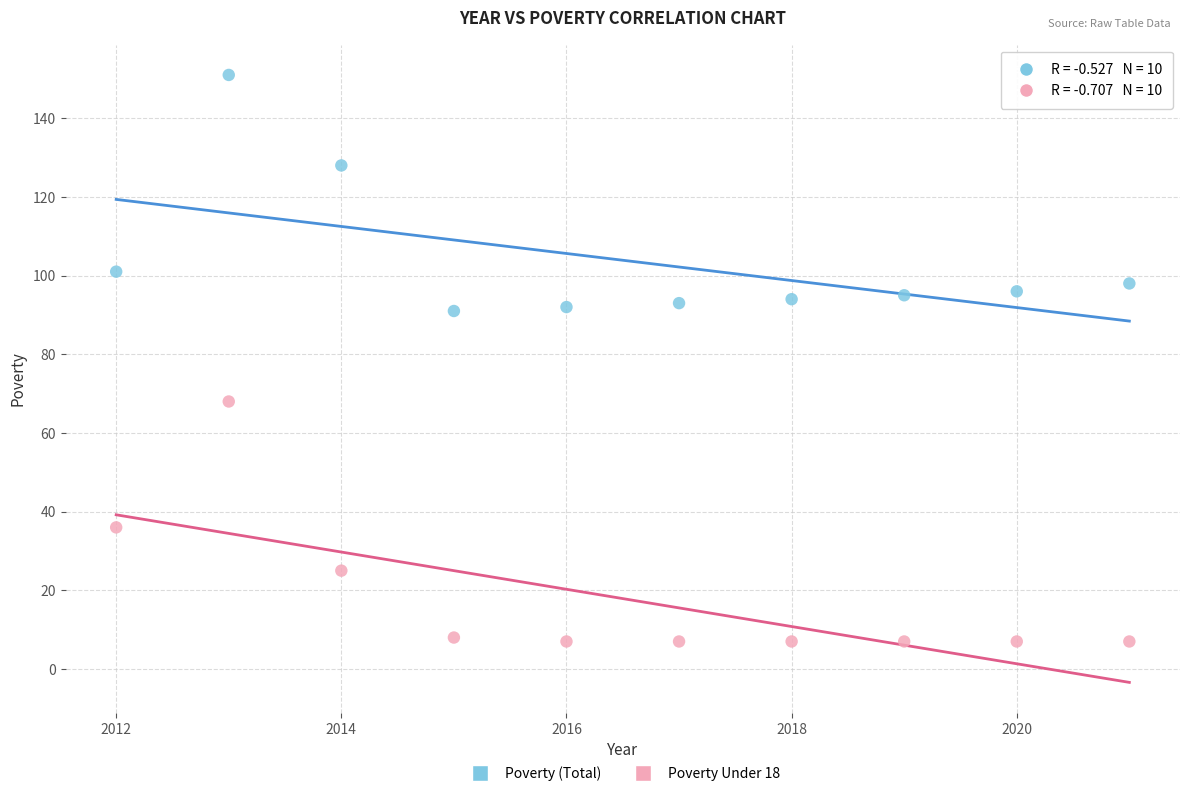

Which series has the widest spread of Y values?

Poverty Under 18